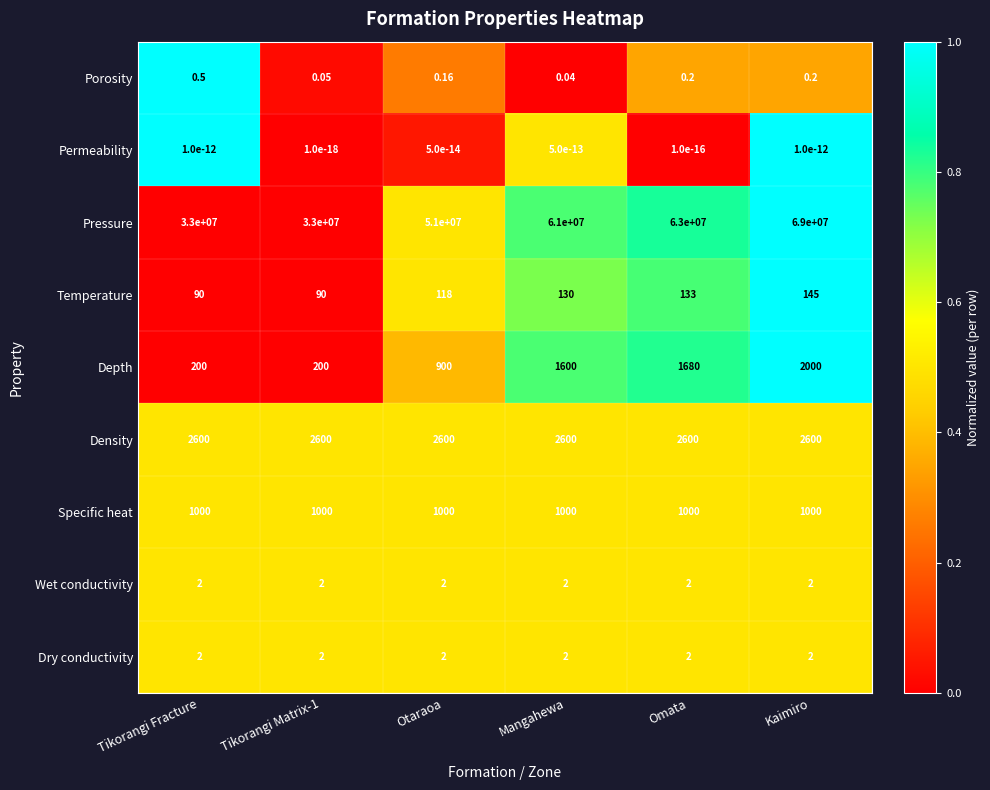

At which category is the sum across all series the highest?

Kaimiro